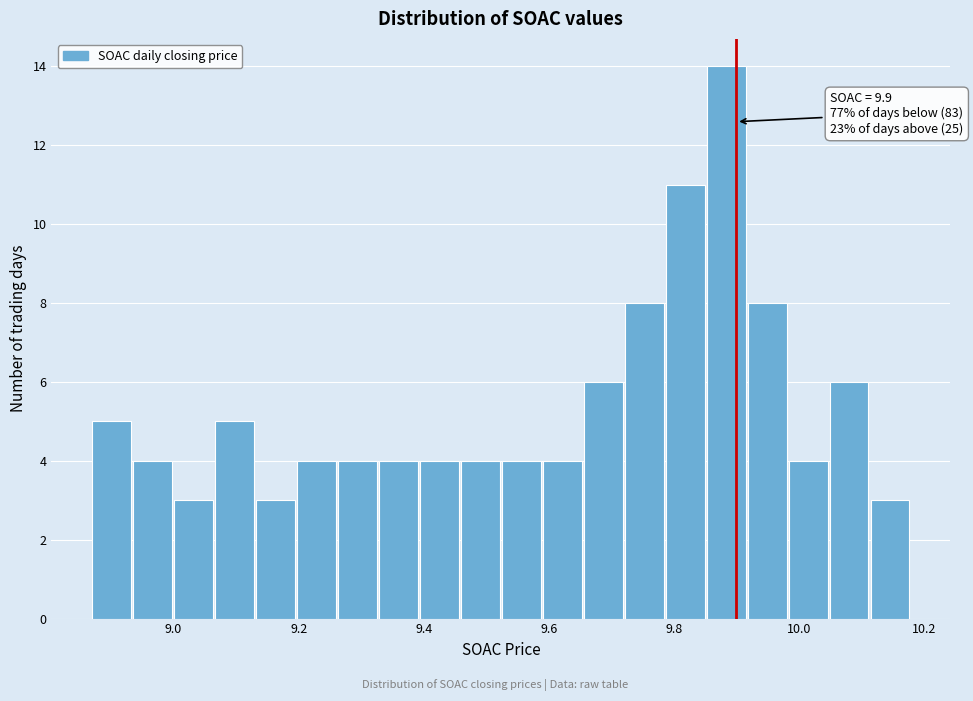

Read against the x-axis, roughly where is the centre of the tallest bar?

9.88